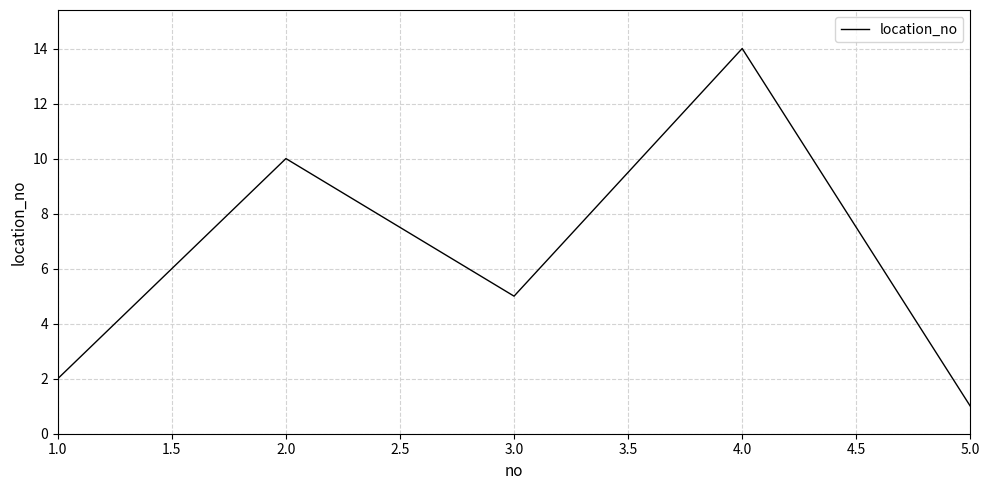

Where is the first local minimum?

3.0